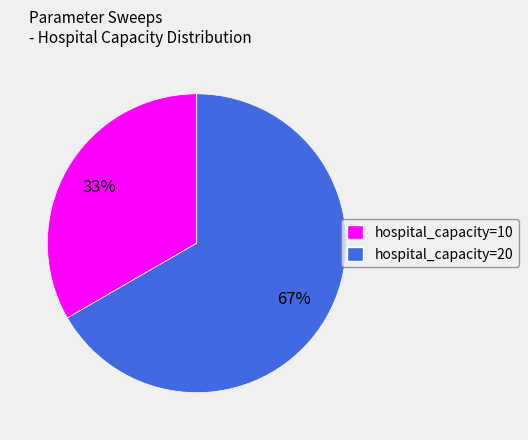

Which slice represents more than half of the pie?

hospital_capacity=20